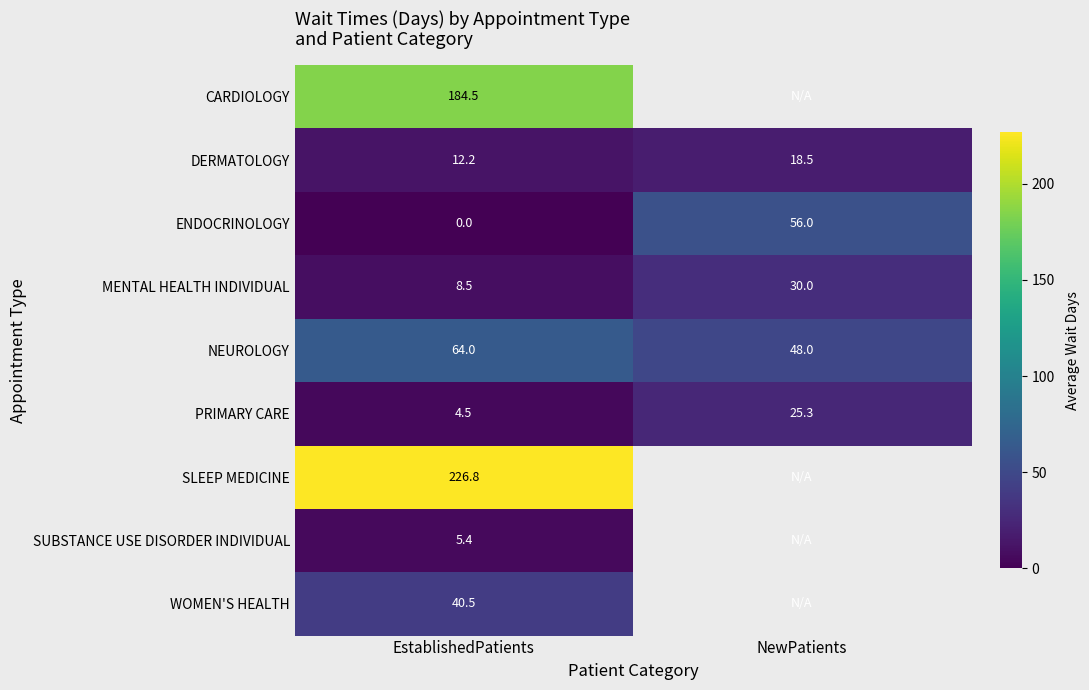

At how many categories does at least one series exceed 212?

1